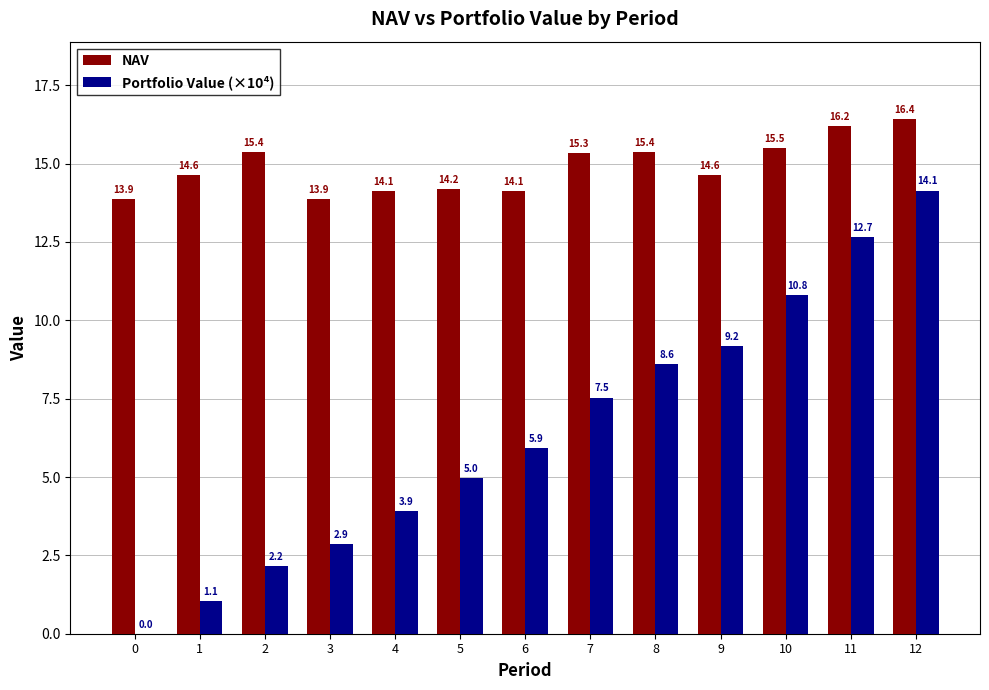

What are all the series names shown in the legend?

NAV, Portfolio Value (×10⁴)